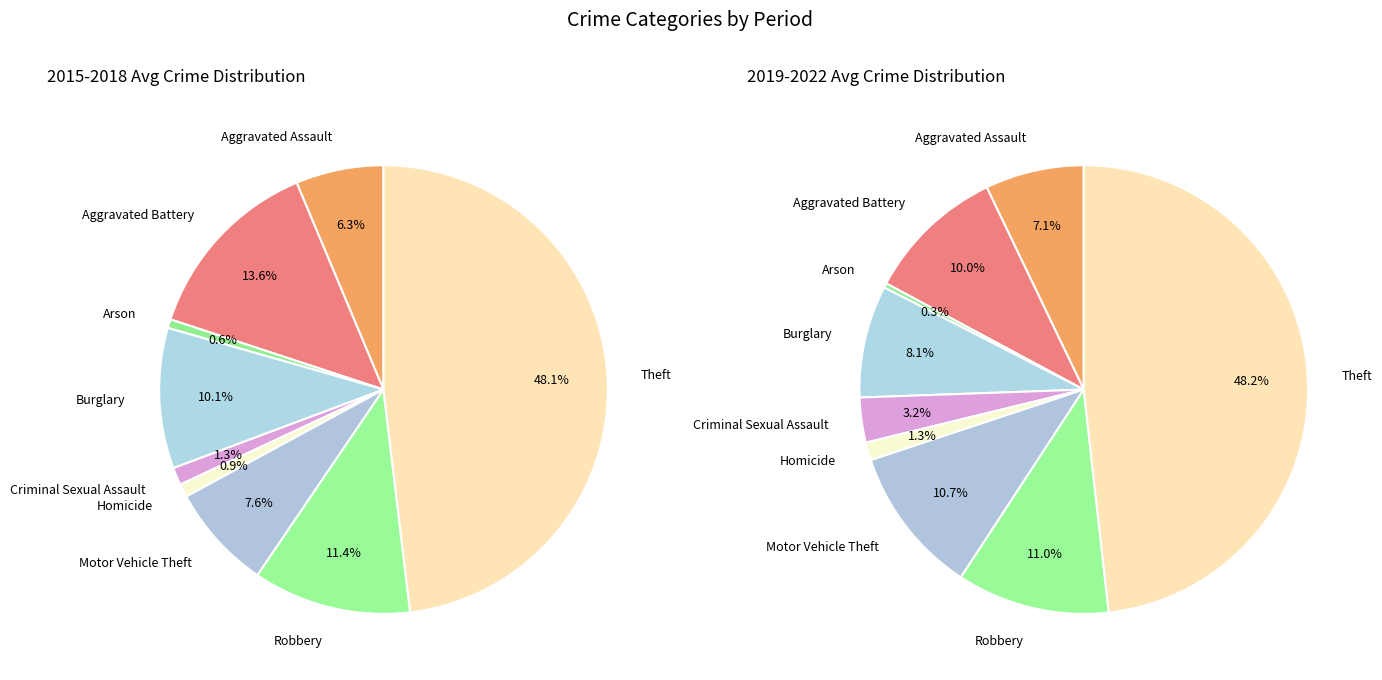

Between Homicide and Motor Vehicle Theft, which is larger?

Motor Vehicle Theft